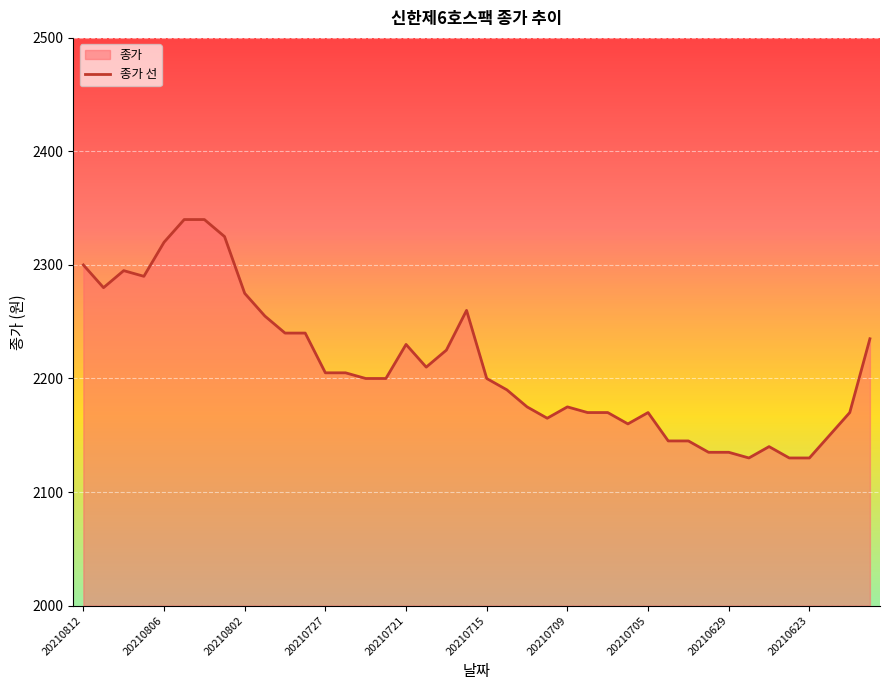

What is the sum of the values at 20210728 and 20210713?

4415